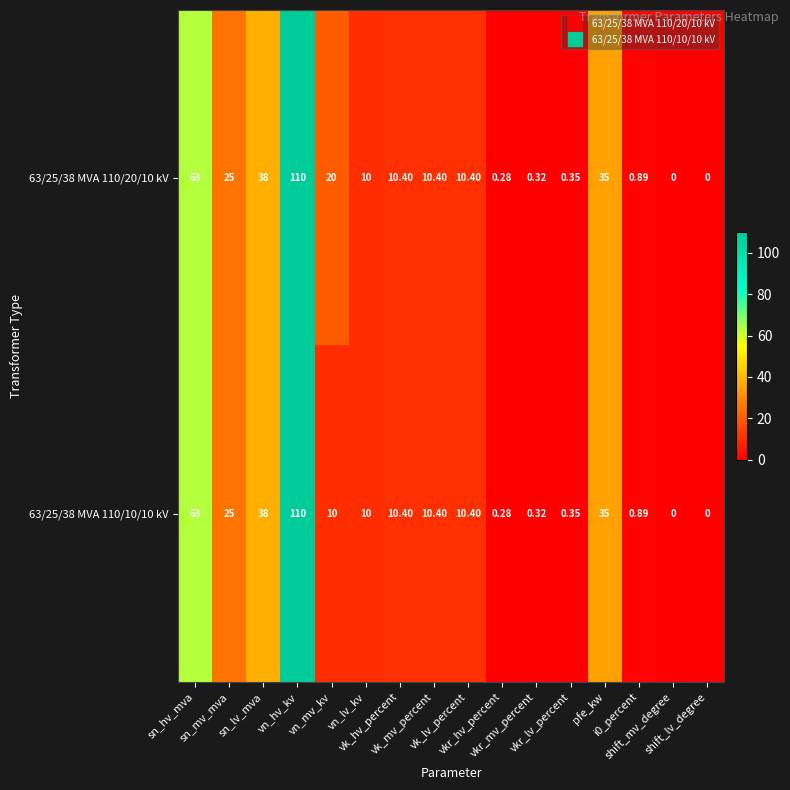

How many values in 63/25/38 MVA 110/20/10 kV are above zero?

14